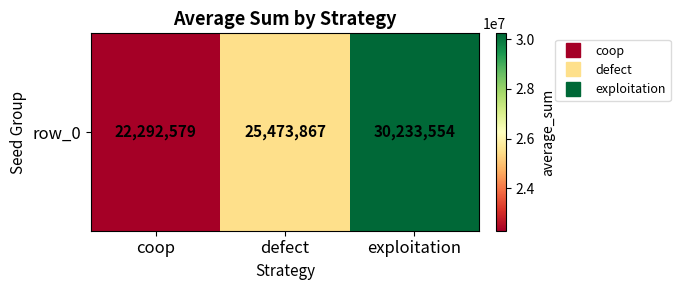

What is the greatest value displayed?

30233554